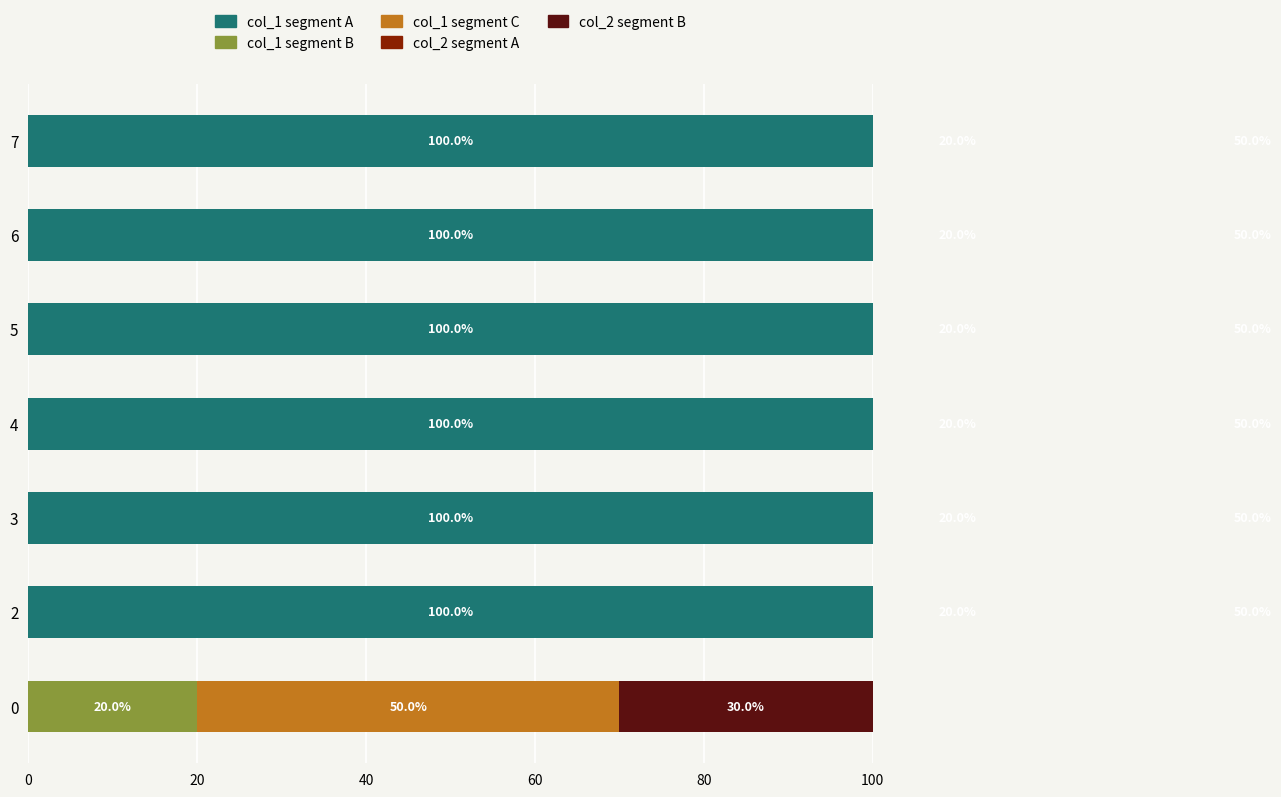

Which series has the widest spread of values?

col_1 segment A